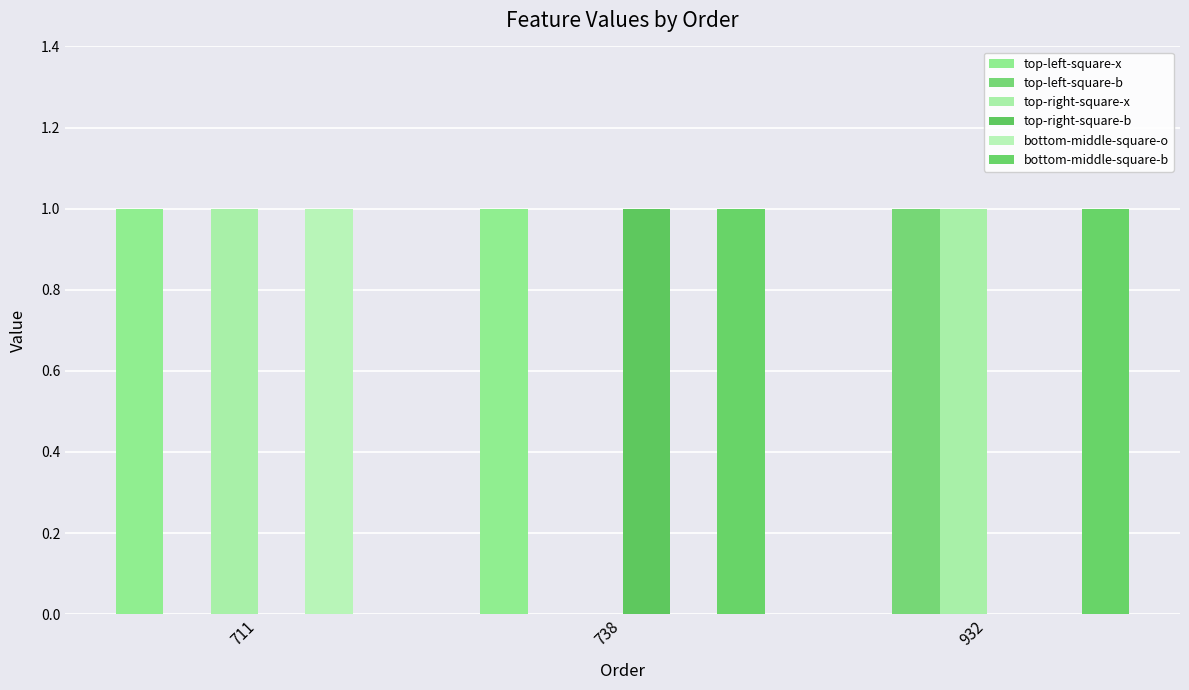

The top-left-square-b series shows 2 at 932. True or false?

False